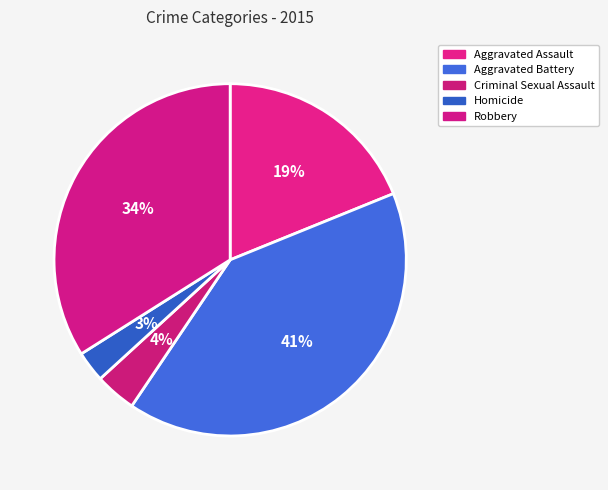

How many segments does this pie chart have?

5